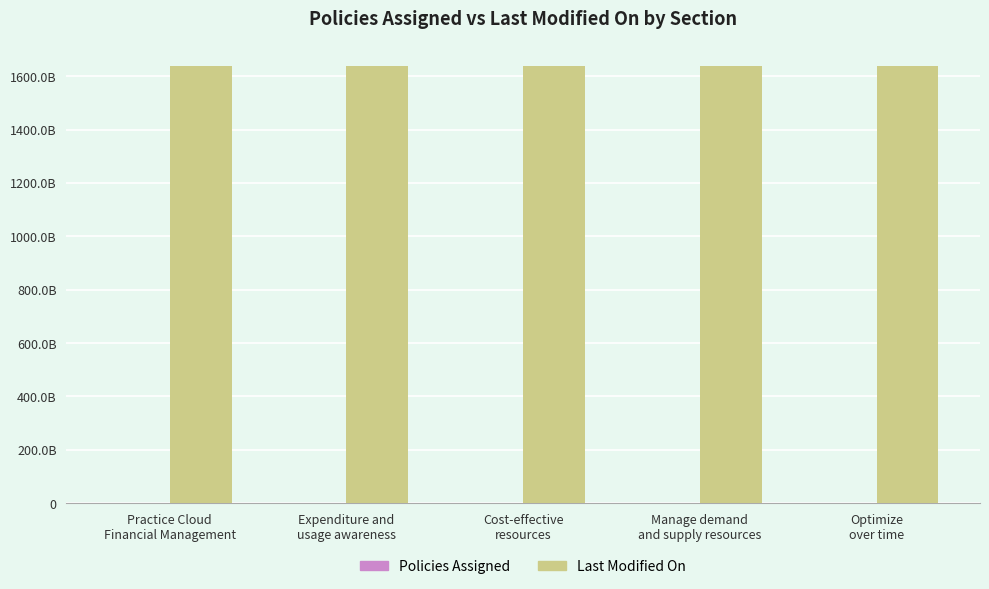

Which series has the largest range (max minus min)?

Policies Assigned